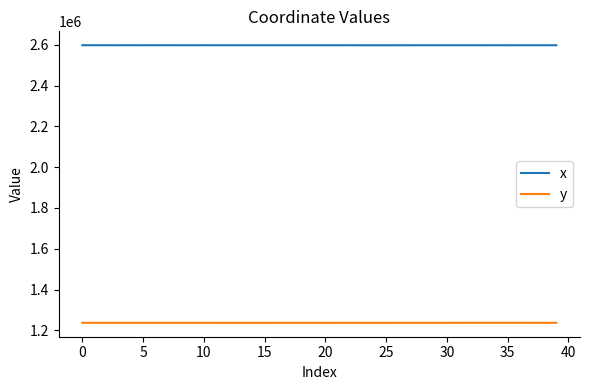

How many lines are shown in the chart?

2